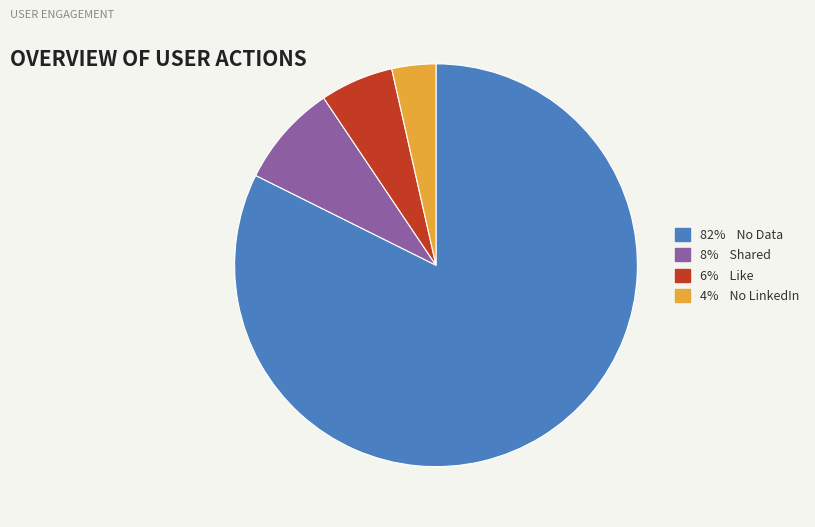

Which slice is the smallest?

4% No LinkedIn